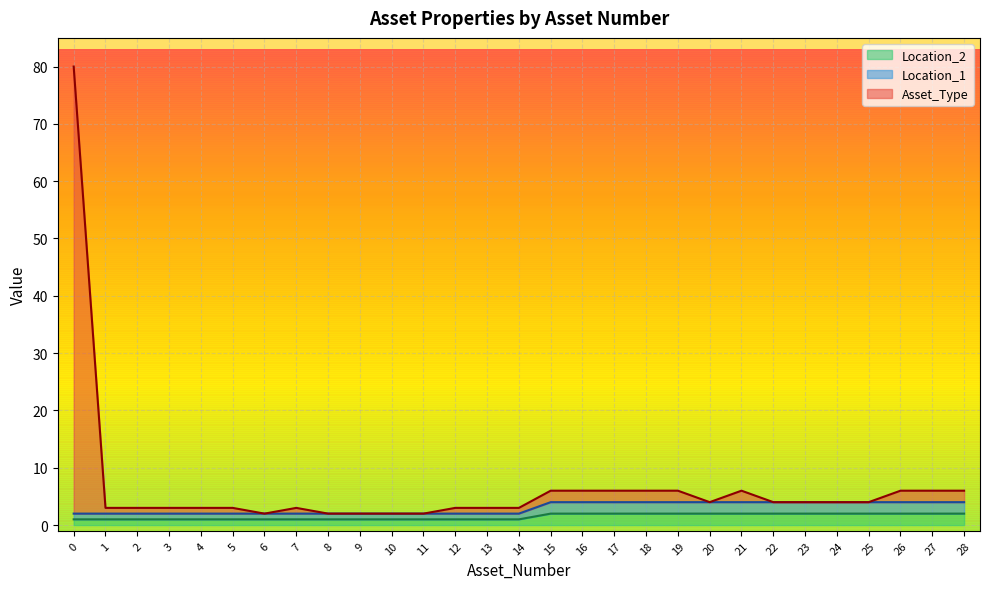

Between 6 and 17, which is larger?

17